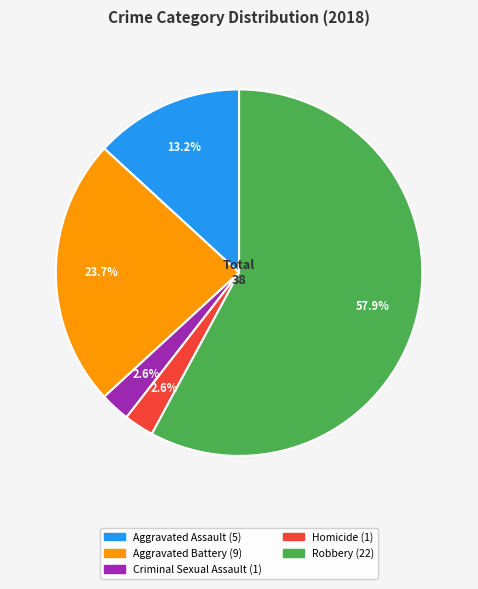

What percentage is the Robbery slice, to the nearest percent?

58%